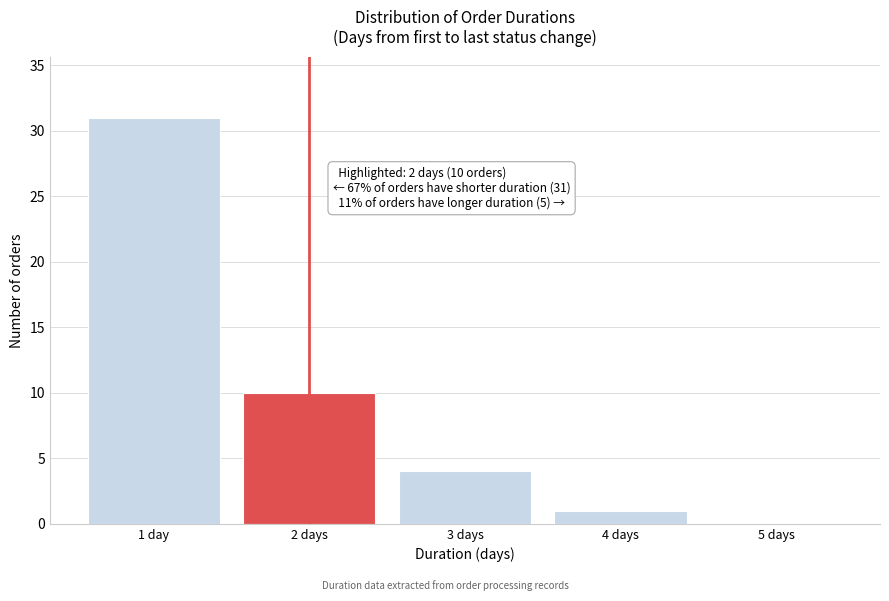

Reading left to right, what are all the values shown in this chart?

1 day=31	2 days=10	3 days=4	4 days=1	5 days=0